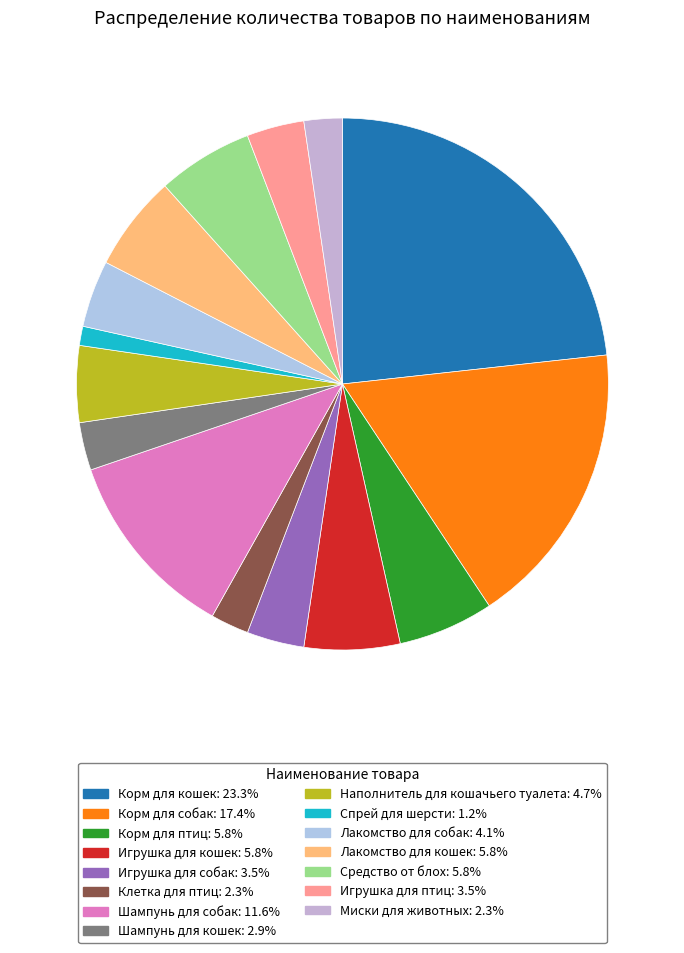

The Шампунь для собак slice represents 26% of the pie. True or false?

False